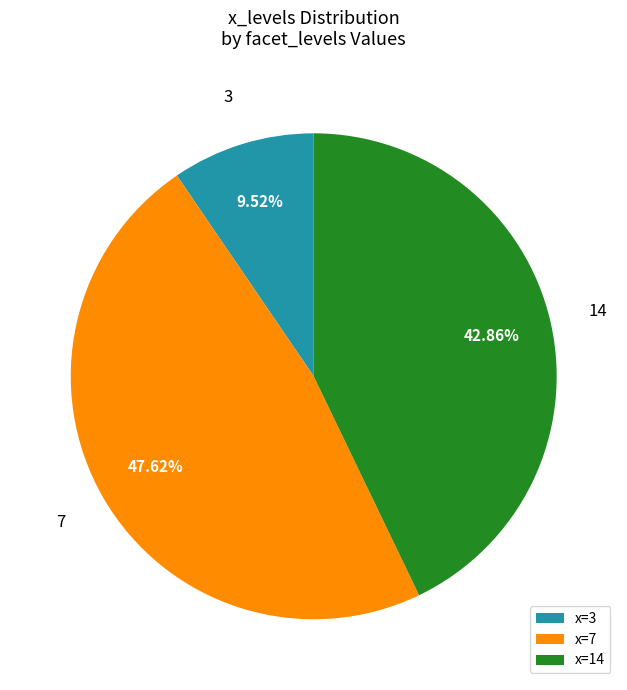

Does 14 represent more than half of the total?

No